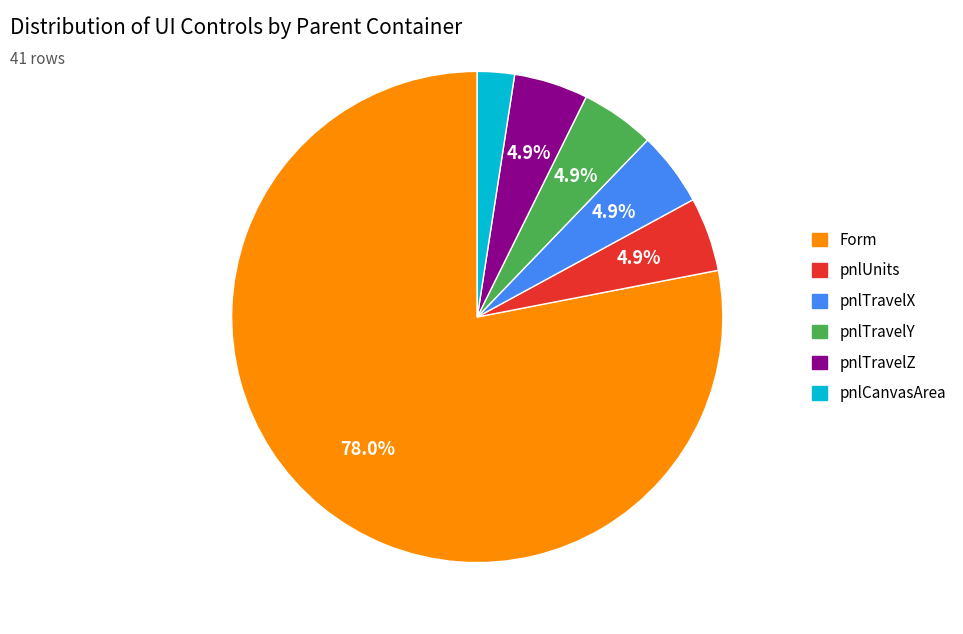

To the nearest percent, what is the average slice percentage?

17%